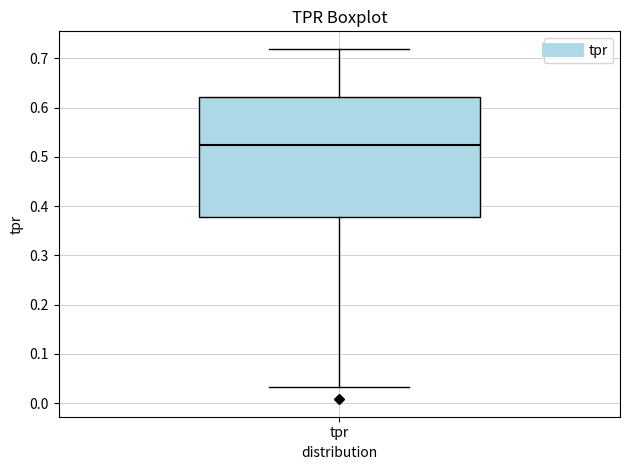

Where does the lower whisker of the box for tpr end on the y-axis? The values are not printed on the chart, so give them approximately, as read against the axis.

0.03